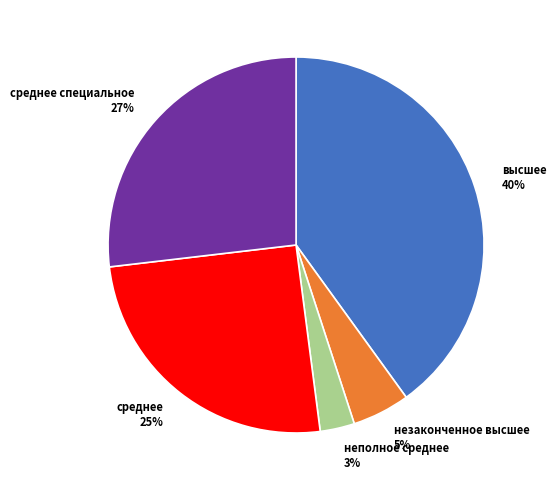

How many slices are in this pie chart?

5